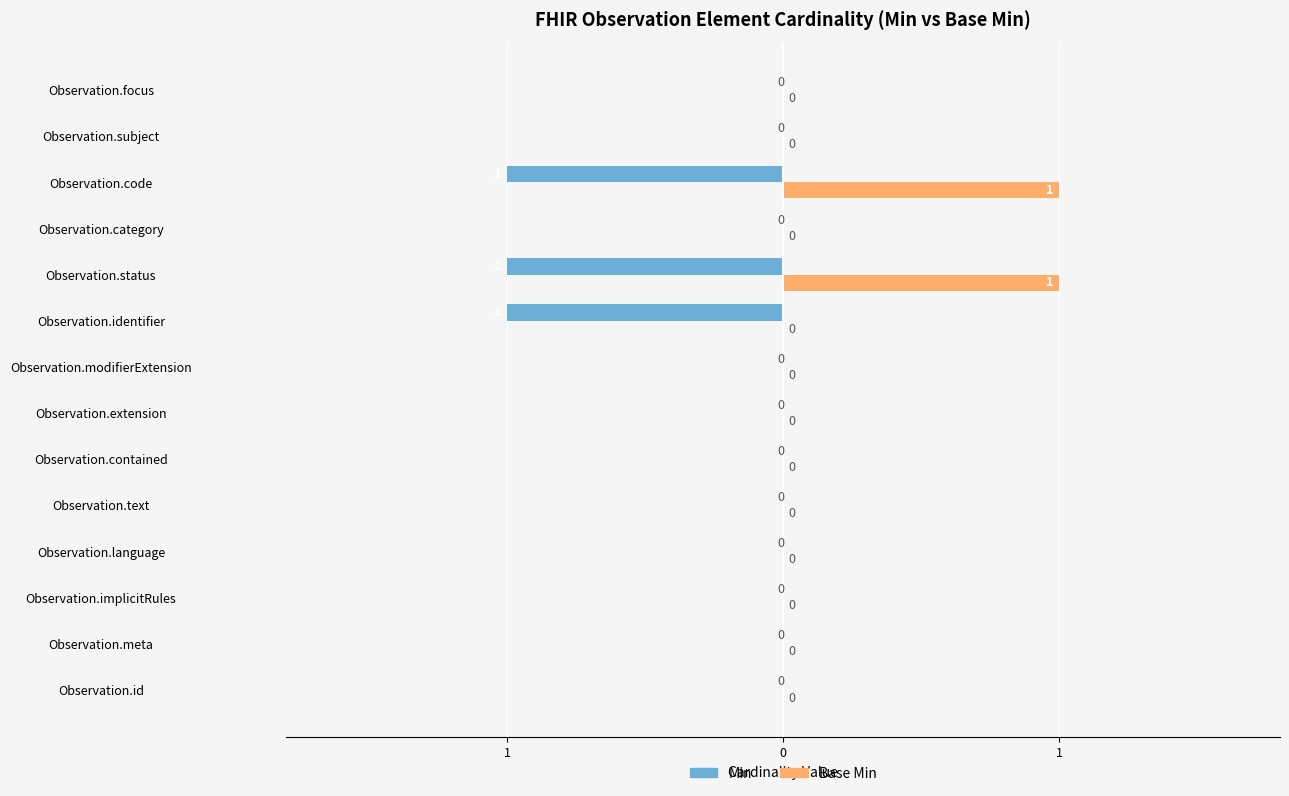

Reading left to right, what are all the values shown in this chart?

Min: 0	0	0	0	0	0	0	0	-1	-1	0	-1	0	0
Base Min: 0	0	0	0	0	0	0	0	0	1	0	1	0	0